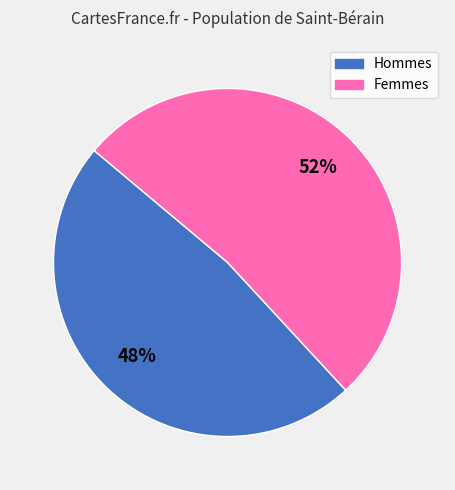

To the nearest percent, what is the difference between the largest and smallest slice percentages?

4%